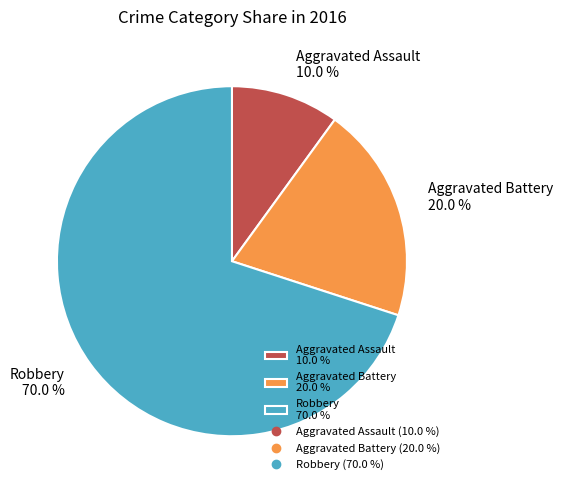

How much of the chart is everything except Aggravated Battery?

80.0%